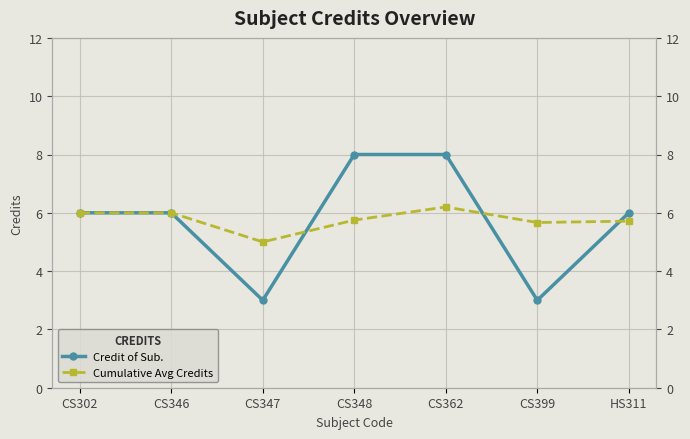

At which label is Credit of Sub. closest to 5?

CS302